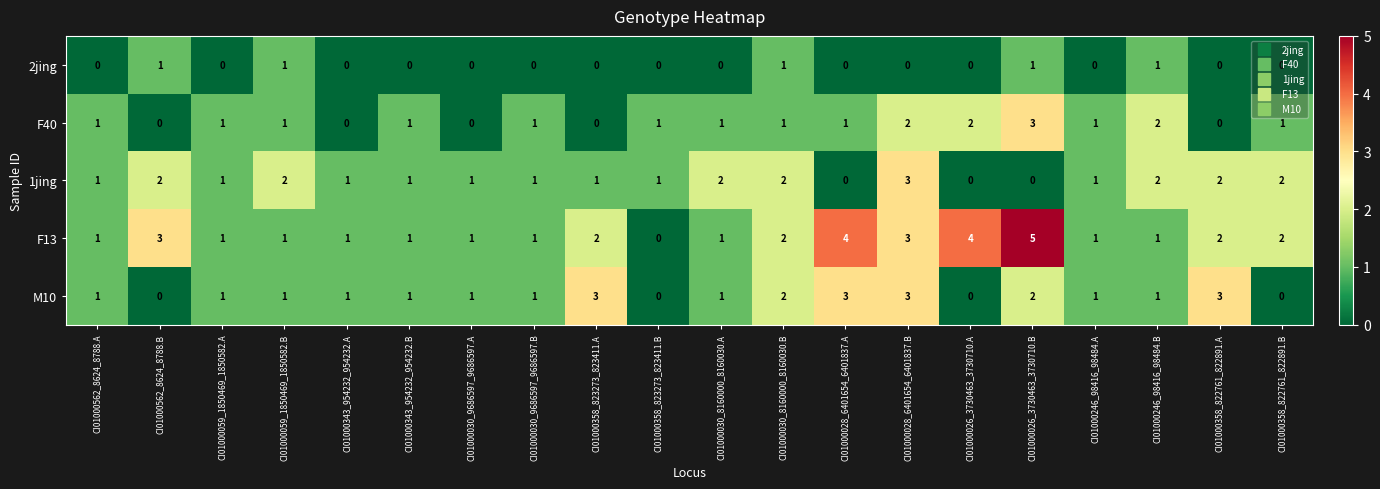

What is the sum of all 2jing values?

5